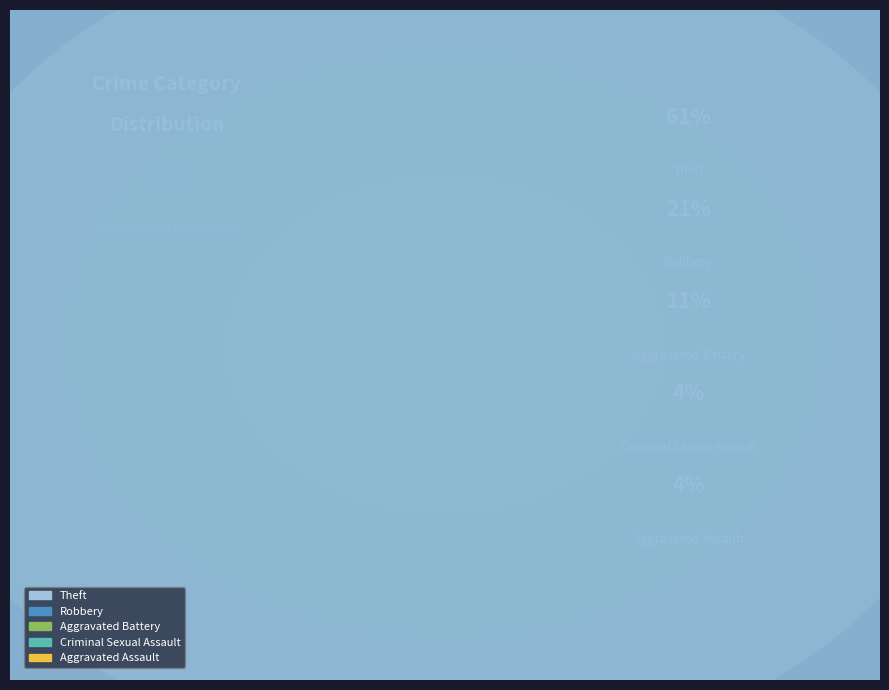

Is Aggravated Battery the majority of the pie?

No